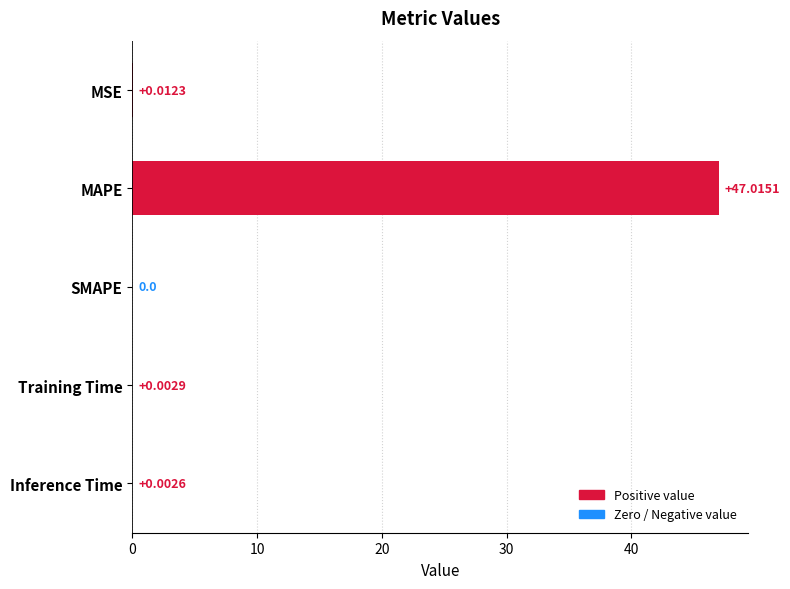

Between MAPE and MSE, which is larger?

MAPE